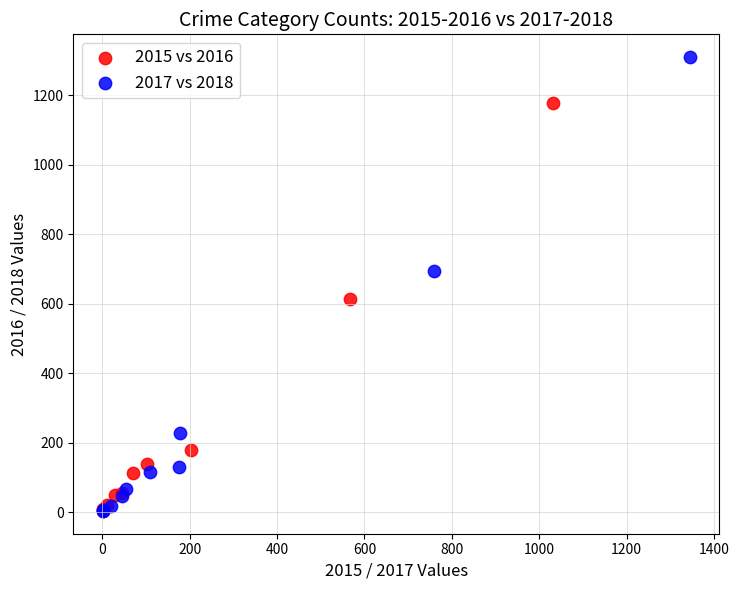

Which series has the largest Y range (max minus min)?

2017 vs 2018